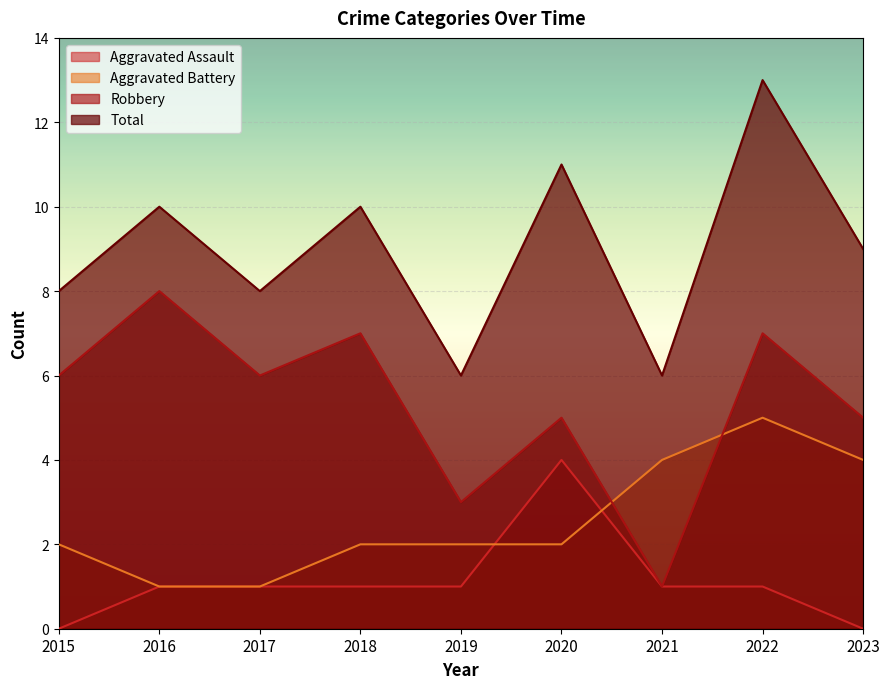

Which has a higher value, 2017 or 2022?

2017